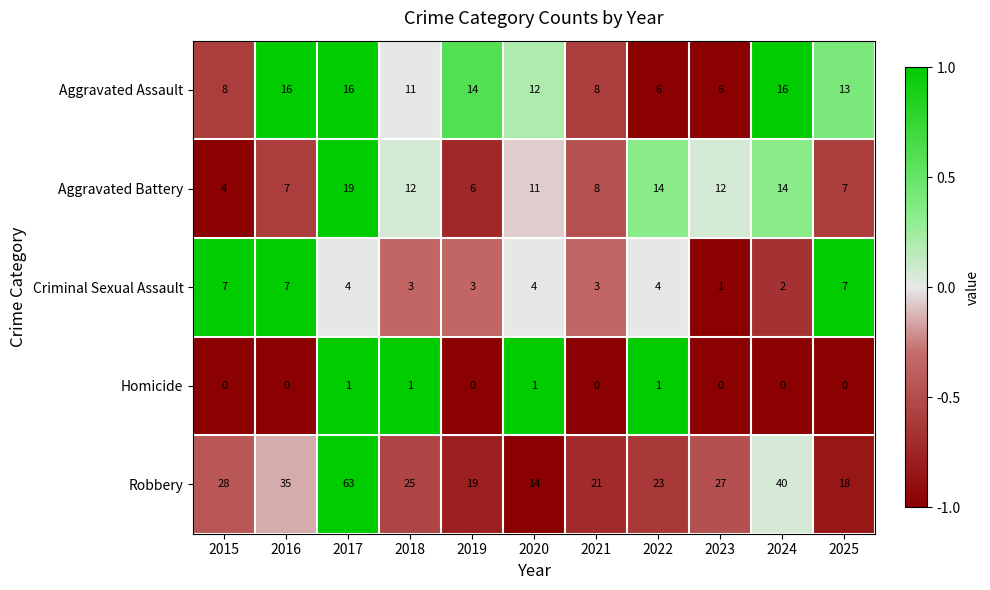

Is it true that Criminal Sexual Assault equals 11 at 2025?

False